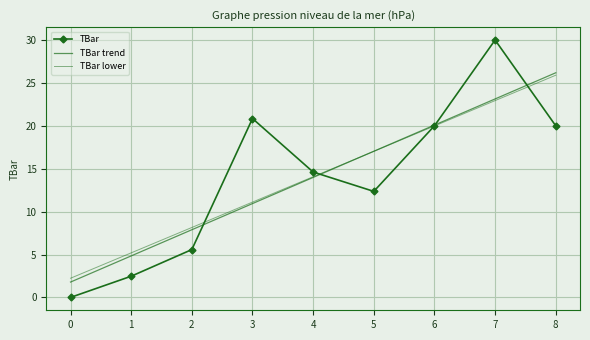

True or false: TBar lower has more than 1 interior local peaks.

False